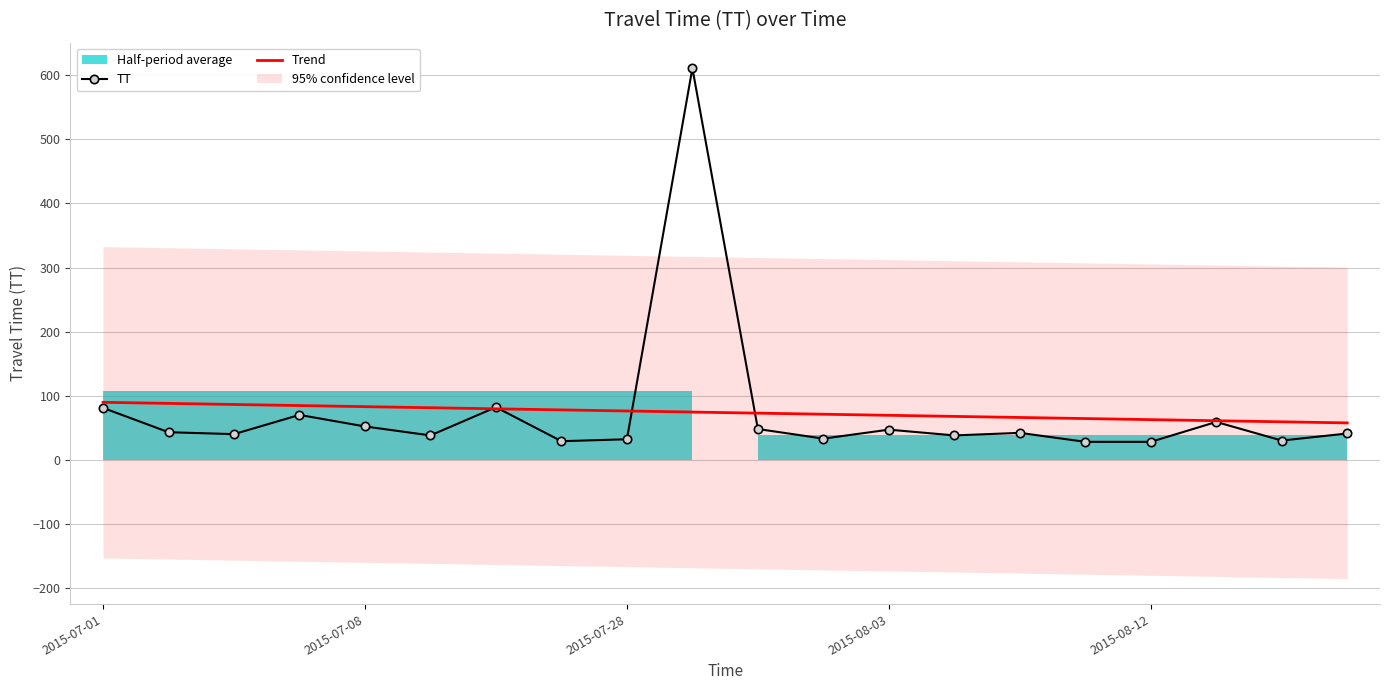

The value of Trend at 2015-08-12 is 92.3. True or false?

False